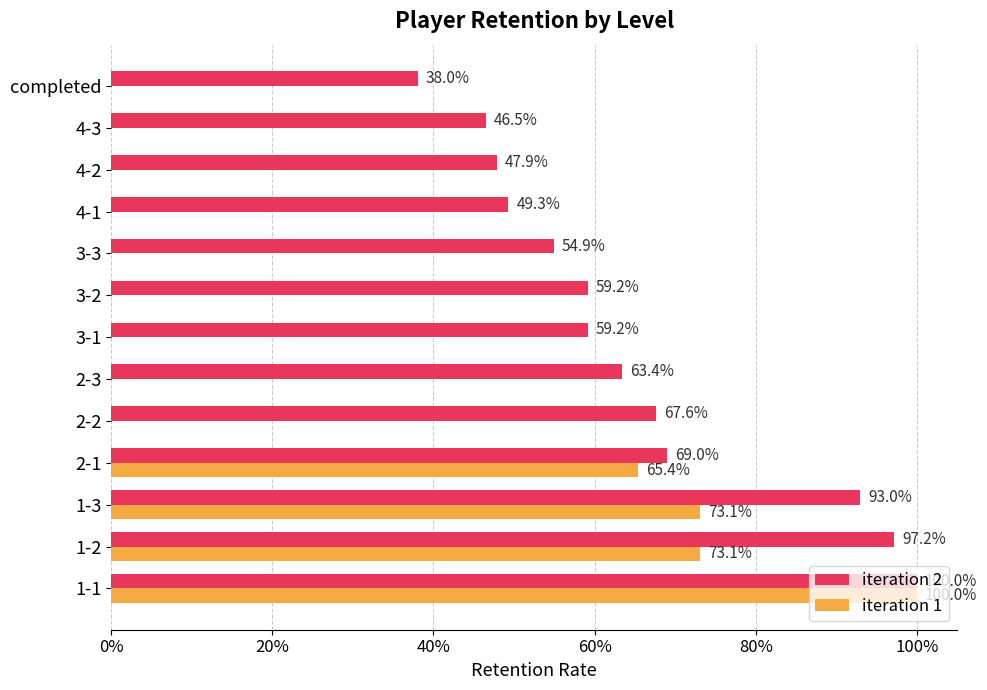

What are all the series names shown in the legend?

iteration 2, iteration 1